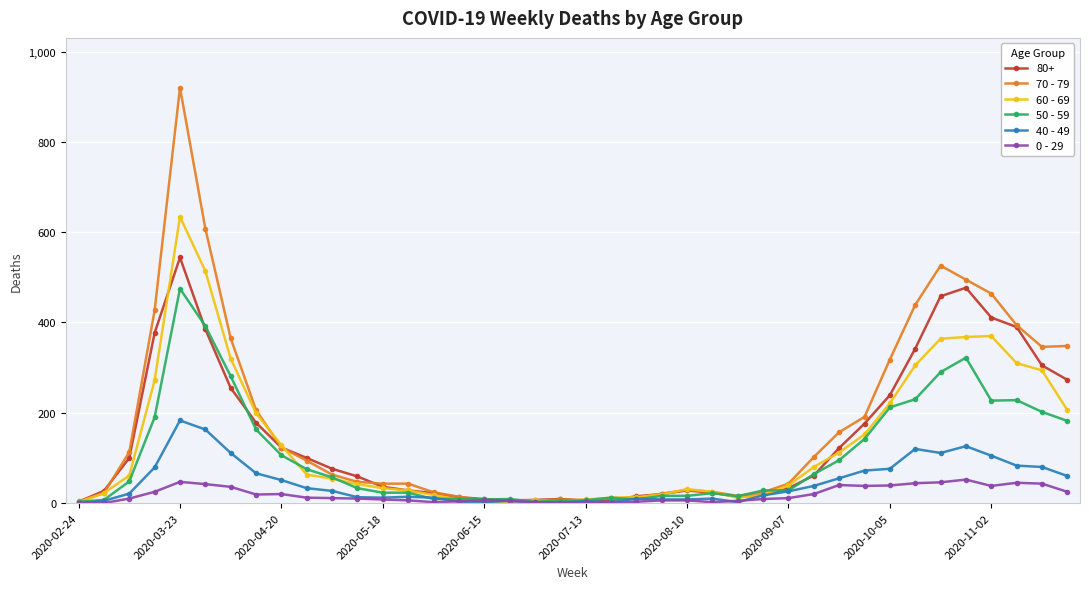

True or false: 40 - 49 has more than 2 interior local peaks.

True